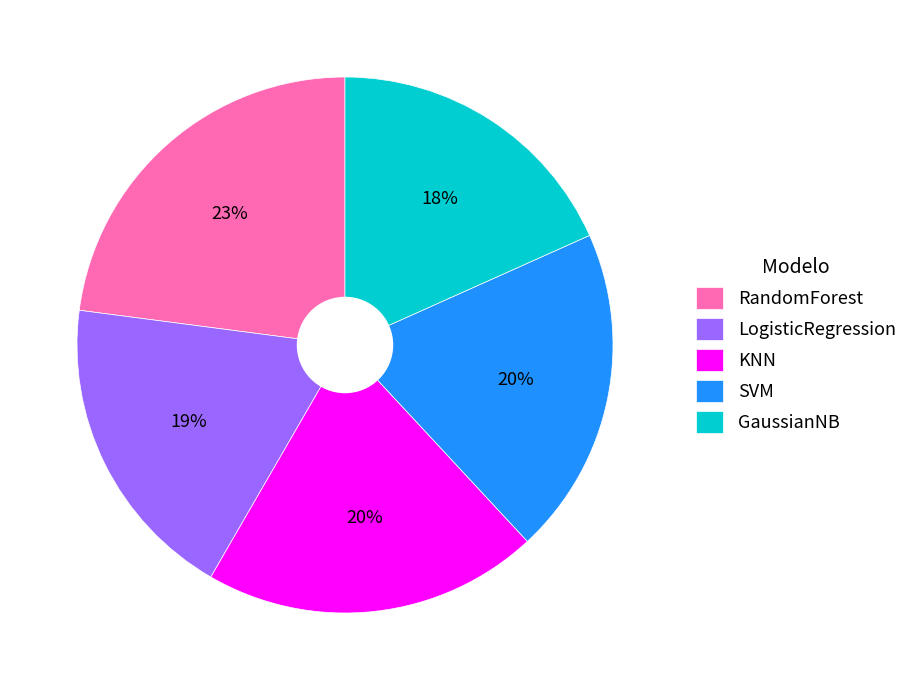

Count the number of slices in the pie.

5